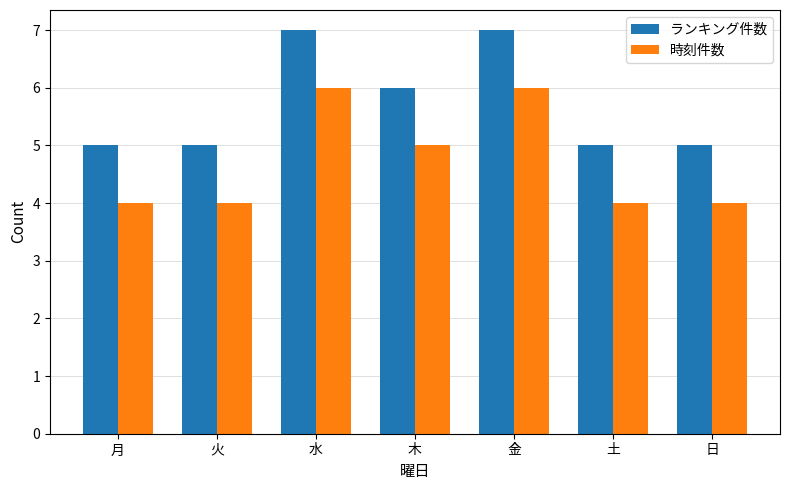

What is the maximum value shown in the chart?

7